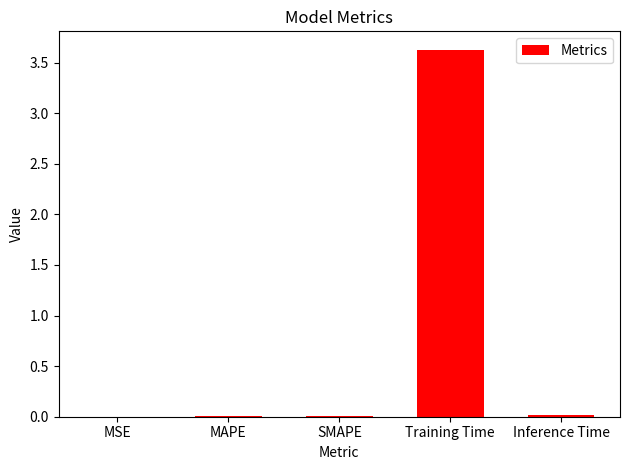

The value at MSE is 0.0. True or false?

True